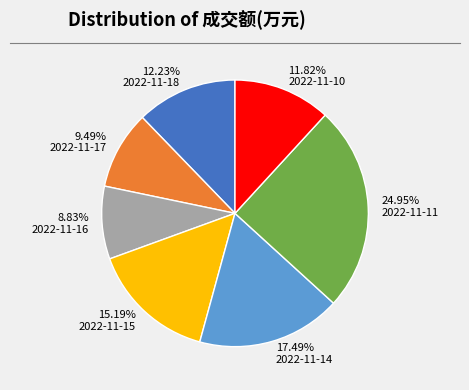

Do 8.83% 2022-11-16 and 12.23% 2022-11-18 together represent more than half of the pie?

No